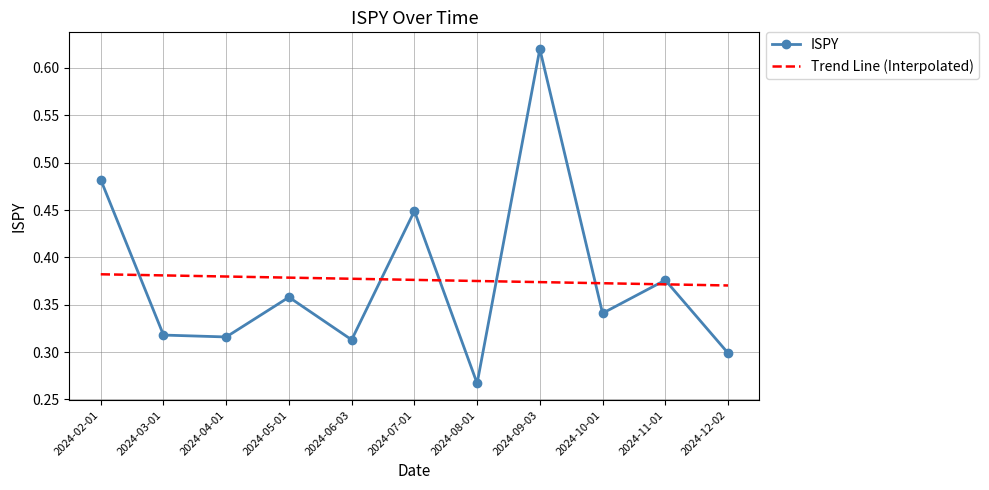

How many points are lower than both their immediate neighbors (excluding endpoints)?

4